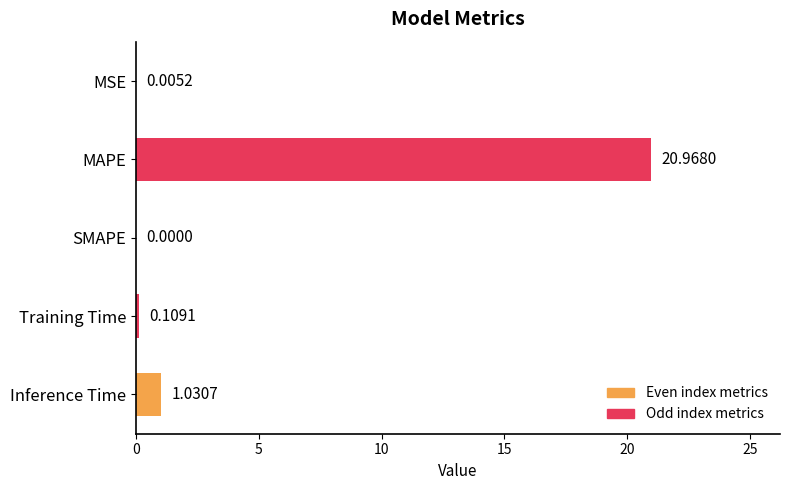

Which label corresponds to the largest value in the chart?

MAPE